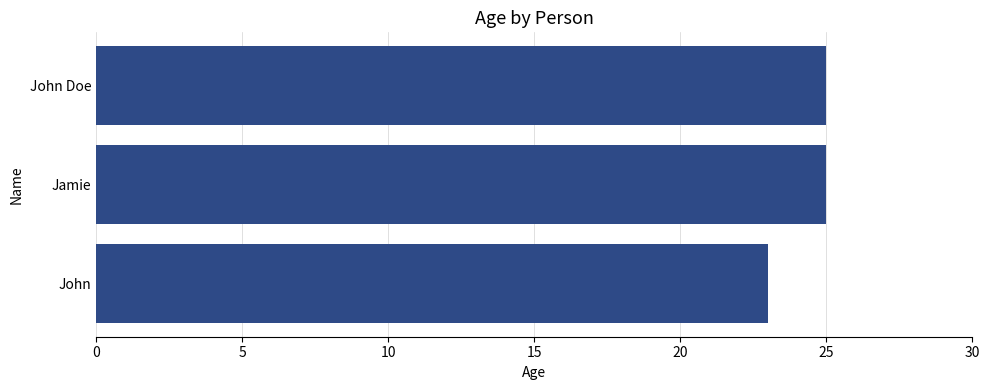

The value at John is 23. True or false?

True